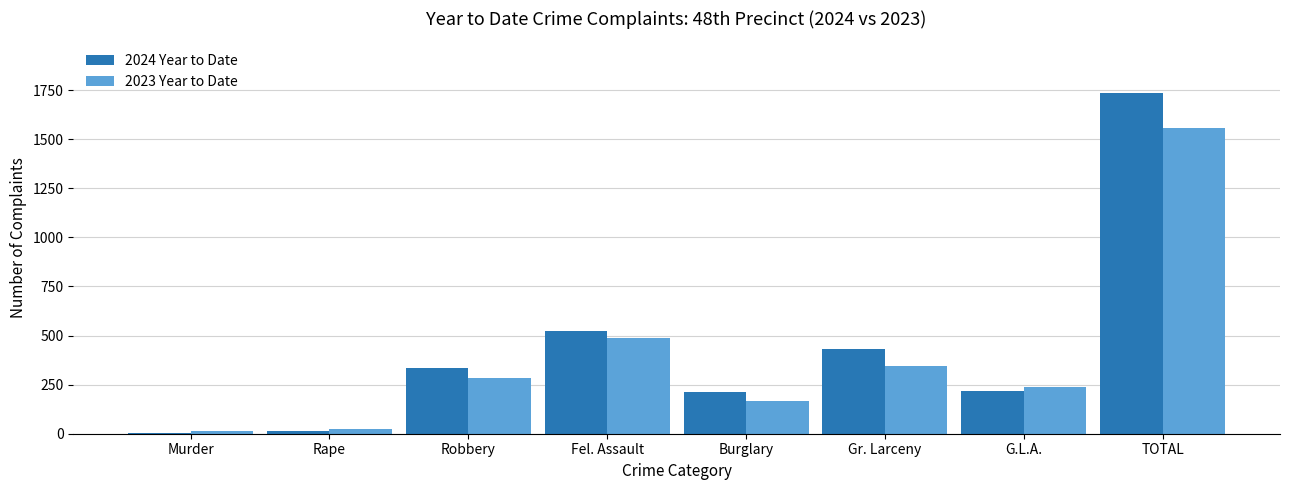

Is it true that 2023 Year to Date equals 488 at Fel. Assault?

True